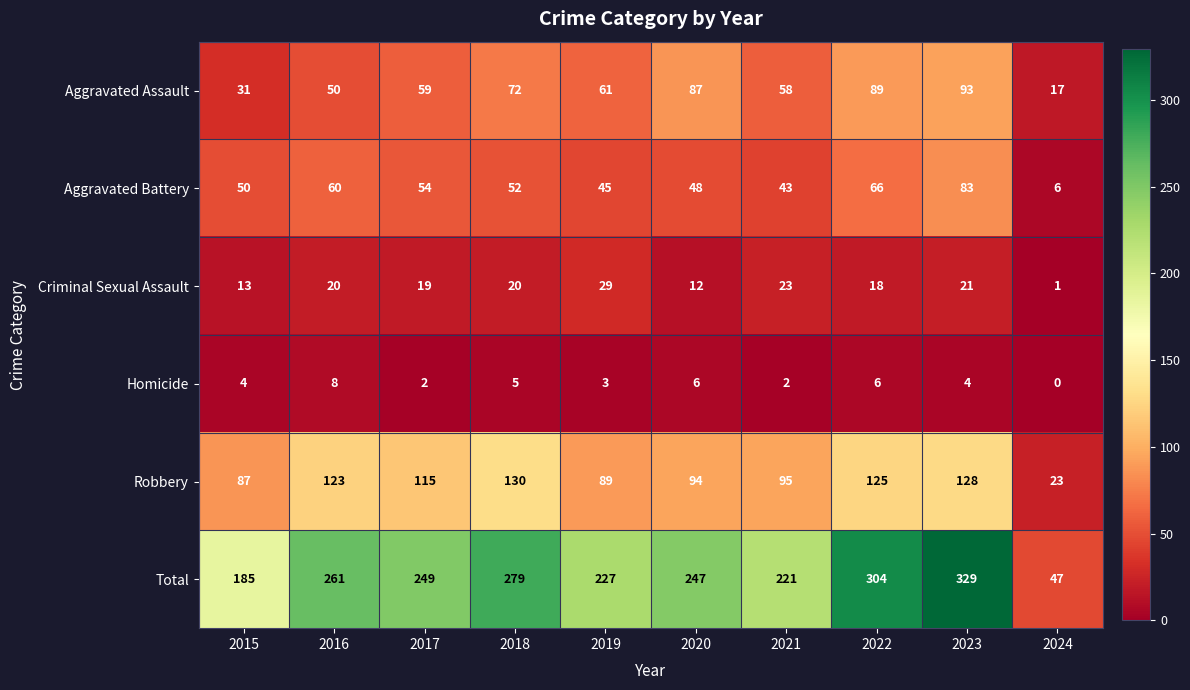

Is it true that Criminal Sexual Assault equals 18 at 2022?

True